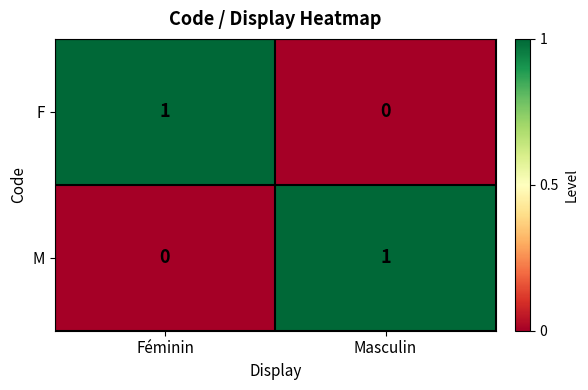

Which category has the lowest value in the M series?

Féminin